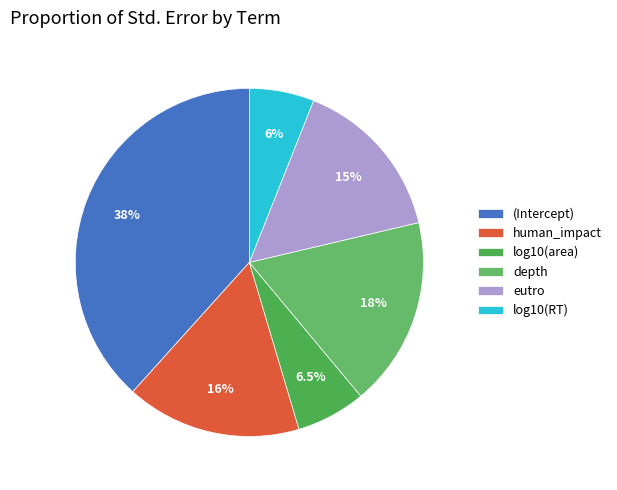

What is the total percentage of depth and human_impact?

33.9%